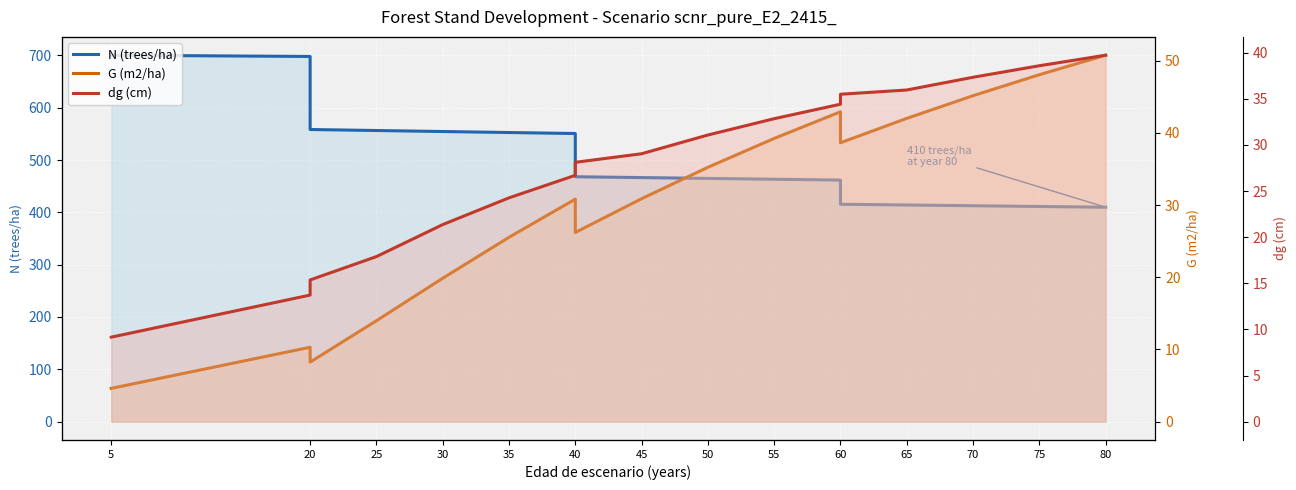

True or false: dg (cm) has a value of 50.7 at 60.

False